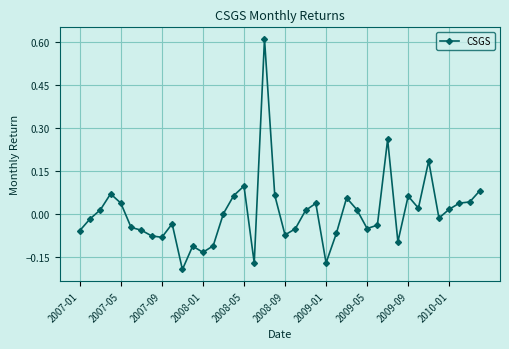

What is the difference between the maximum and minimum values?

0.8